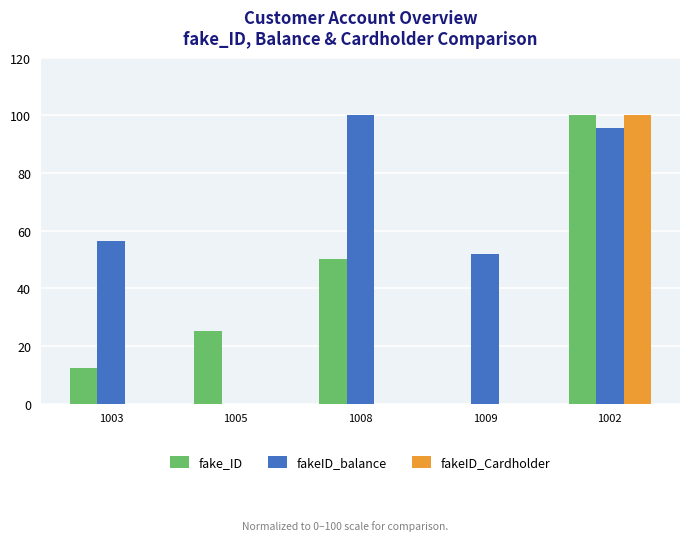

What is the total value across all series at 1009?

51.9